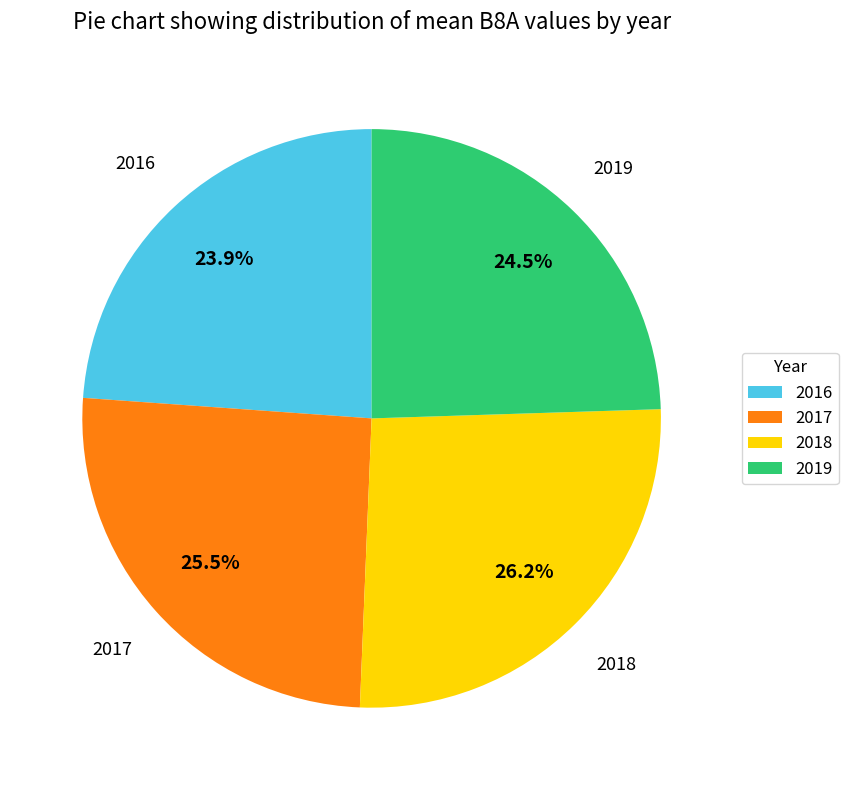

What portion of the pie excludes 2018?

73.8%